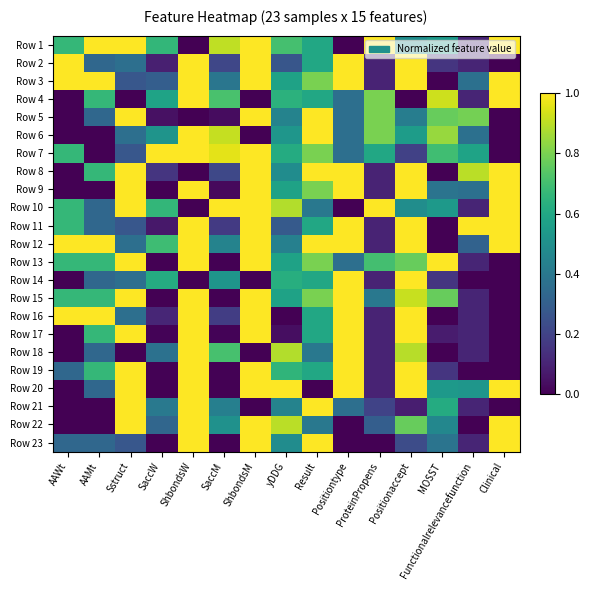

Reading left to right, transcribe all the data shown in this chart.

Row 1: AAWt=0.7	AAMt=1.0	Sstruct=1.0	SaccW=0.7	ShbondsW=0.0	SaccM=0.9	ShbondsM=1.0	yDDG=0.7	Result=0.6	Positiontype=0.0	ProteinPropens=1.0	Positionaccept=0.5	MOSST=0.5	Functionalrelevancefunction=0.1	Clinical=1.0
Row 2: AAWt=1.0	AAMt=0.3	Sstruct=0.4	SaccW=0.1	ShbondsW=1.0	SaccM=0.2	ShbondsM=1.0	yDDG=0.3	Result=0.6	Positiontype=1.0	ProteinPropens=0.1	Positionaccept=1.0	MOSST=0.2	Functionalrelevancefunction=0.1	Clinical=0.0
Row 3: AAWt=1.0	AAMt=1.0	Sstruct=0.3	SaccW=0.3	ShbondsW=1.0	SaccM=0.4	ShbondsM=1.0	yDDG=0.6	Result=0.8	Positiontype=1.0	ProteinPropens=0.1	Positionaccept=1.0	MOSST=0.0	Functionalrelevancefunction=0.4	Clinical=1.0
Row 4: AAWt=0.0	AAMt=0.7	Sstruct=0.0	SaccW=0.6	ShbondsW=1.0	SaccM=0.7	ShbondsM=0.0	yDDG=0.6	Result=0.6	Positiontype=0.4	ProteinPropens=0.8	Positionaccept=0.0	MOSST=0.9	Functionalrelevancefunction=0.1	Clinical=1.0
Row 5: AAWt=0.0	AAMt=0.3	Sstruct=1.0	SaccW=0.0	ShbondsW=0.0	SaccM=0.0	ShbondsM=1.0	yDDG=0.4	Result=1.0	Positiontype=0.4	ProteinPropens=0.8	Positionaccept=0.4	MOSST=0.8	Functionalrelevancefunction=0.8	Clinical=0.0
Row 6: AAWt=0.0	AAMt=0.0	Sstruct=0.4	SaccW=0.5	ShbondsW=1.0	SaccM=0.9	ShbondsM=0.0	yDDG=0.5	Result=1.0	Positiontype=0.4	ProteinPropens=0.8	Positionaccept=0.6	MOSST=0.8	Functionalrelevancefunction=0.4	Clinical=0.0
Row 7: AAWt=0.7	AAMt=0.0	Sstruct=0.3	SaccW=1.0	ShbondsW=1.0	SaccM=1.0	ShbondsM=1.0	yDDG=0.6	Result=0.8	Positiontype=0.4	ProteinPropens=0.6	Positionaccept=0.2	MOSST=0.7	Functionalrelevancefunction=0.6	Clinical=0.0
Row 8: AAWt=0.0	AAMt=0.7	Sstruct=1.0	SaccW=0.2	ShbondsW=0.0	SaccM=0.2	ShbondsM=1.0	yDDG=0.5	Result=1.0	Positiontype=1.0	ProteinPropens=0.1	Positionaccept=1.0	MOSST=0.0	Functionalrelevancefunction=0.9	Clinical=1.0
Row 9: AAWt=0.0	AAMt=0.0	Sstruct=1.0	SaccW=0.0	ShbondsW=1.0	SaccM=0.0	ShbondsM=1.0	yDDG=0.6	Result=0.8	Positiontype=1.0	ProteinPropens=0.1	Positionaccept=1.0	MOSST=0.4	Functionalrelevancefunction=0.4	Clinical=1.0
Row 10: AAWt=0.7	AAMt=0.3	Sstruct=1.0	SaccW=0.7	ShbondsW=0.0	SaccM=1.0	ShbondsM=1.0	yDDG=0.9	Result=0.4	Positiontype=0.0	ProteinPropens=1.0	Positionaccept=0.5	MOSST=0.5	Functionalrelevancefunction=0.1	Clinical=1.0
Row 11: AAWt=0.7	AAMt=0.3	Sstruct=0.3	SaccW=0.1	ShbondsW=1.0	SaccM=0.2	ShbondsM=1.0	yDDG=0.3	Result=0.6	Positiontype=1.0	ProteinPropens=0.1	Positionaccept=1.0	MOSST=0.0	Functionalrelevancefunction=1.0	Clinical=1.0
Row 12: AAWt=1.0	AAMt=1.0	Sstruct=0.4	SaccW=0.7	ShbondsW=1.0	SaccM=0.4	ShbondsM=1.0	yDDG=0.4	Result=1.0	Positiontype=1.0	ProteinPropens=0.1	Positionaccept=1.0	MOSST=0.0	Functionalrelevancefunction=0.3	Clinical=1.0
Row 13: AAWt=0.7	AAMt=0.7	Sstruct=1.0	SaccW=0.0	ShbondsW=1.0	SaccM=0.0	ShbondsM=1.0	yDDG=0.6	Result=0.8	Positiontype=0.4	ProteinPropens=0.7	Positionaccept=0.8	MOSST=1.0	Functionalrelevancefunction=0.1	Clinical=0.0
Row 14: AAWt=0.0	AAMt=0.3	Sstruct=0.4	SaccW=0.6	ShbondsW=0.0	SaccM=0.5	ShbondsM=0.0	yDDG=0.6	Result=0.6	Positiontype=1.0	ProteinPropens=0.1	Positionaccept=1.0	MOSST=0.2	Functionalrelevancefunction=0.0	Clinical=0.0
Row 15: AAWt=0.7	AAMt=0.7	Sstruct=1.0	SaccW=0.0	ShbondsW=1.0	SaccM=0.0	ShbondsM=1.0	yDDG=0.6	Result=0.8	Positiontype=1.0	ProteinPropens=0.4	Positionaccept=0.9	MOSST=0.8	Functionalrelevancefunction=0.1	Clinical=0.0
Row 16: AAWt=1.0	AAMt=1.0	Sstruct=0.4	SaccW=0.1	ShbondsW=1.0	SaccM=0.2	ShbondsM=1.0	yDDG=0.0	Result=0.6	Positiontype=1.0	ProteinPropens=0.1	Positionaccept=1.0	MOSST=0.0	Functionalrelevancefunction=0.1	Clinical=0.0
Row 17: AAWt=0.0	AAMt=0.7	Sstruct=1.0	SaccW=0.0	ShbondsW=1.0	SaccM=0.0	ShbondsM=1.0	yDDG=0.0	Result=0.6	Positiontype=1.0	ProteinPropens=0.1	Positionaccept=1.0	MOSST=0.1	Functionalrelevancefunction=0.1	Clinical=0.0
Row 18: AAWt=0.0	AAMt=0.3	Sstruct=0.0	SaccW=0.4	ShbondsW=1.0	SaccM=0.7	ShbondsM=0.0	yDDG=0.9	Result=0.4	Positiontype=1.0	ProteinPropens=0.1	Positionaccept=0.9	MOSST=0.0	Functionalrelevancefunction=0.1	Clinical=0.0
Row 19: AAWt=0.3	AAMt=0.7	Sstruct=1.0	SaccW=0.0	ShbondsW=1.0	SaccM=0.0	ShbondsM=1.0	yDDG=0.7	Result=0.6	Positiontype=1.0	ProteinPropens=0.1	Positionaccept=1.0	MOSST=0.2	Functionalrelevancefunction=0.0	Clinical=0.0
Row 20: AAWt=0.0	AAMt=0.3	Sstruct=1.0	SaccW=0.0	ShbondsW=1.0	SaccM=0.0	ShbondsM=1.0	yDDG=1.0	Result=0.0	Positiontype=1.0	ProteinPropens=0.1	Positionaccept=1.0	MOSST=0.5	Functionalrelevancefunction=0.5	Clinical=1.0
Row 21: AAWt=0.0	AAMt=0.0	Sstruct=1.0	SaccW=0.4	ShbondsW=1.0	SaccM=0.4	ShbondsM=0.0	yDDG=0.4	Result=1.0	Positiontype=0.4	ProteinPropens=0.2	Positionaccept=0.1	MOSST=0.6	Functionalrelevancefunction=0.1	Clinical=0.0
Row 22: AAWt=0.0	AAMt=0.0	Sstruct=1.0	SaccW=0.3	ShbondsW=1.0	SaccM=0.5	ShbondsM=1.0	yDDG=0.9	Result=0.4	Positiontype=0.0	ProteinPropens=0.3	Positionaccept=0.8	MOSST=0.5	Functionalrelevancefunction=0.0	Clinical=1.0
Row 23: AAWt=0.3	AAMt=0.3	Sstruct=0.3	SaccW=0.0	ShbondsW=1.0	SaccM=0.0	ShbondsM=1.0	yDDG=0.5	Result=1.0	Positiontype=0.0	ProteinPropens=0.0	Positionaccept=0.2	MOSST=0.4	Functionalrelevancefunction=0.1	Clinical=1.0